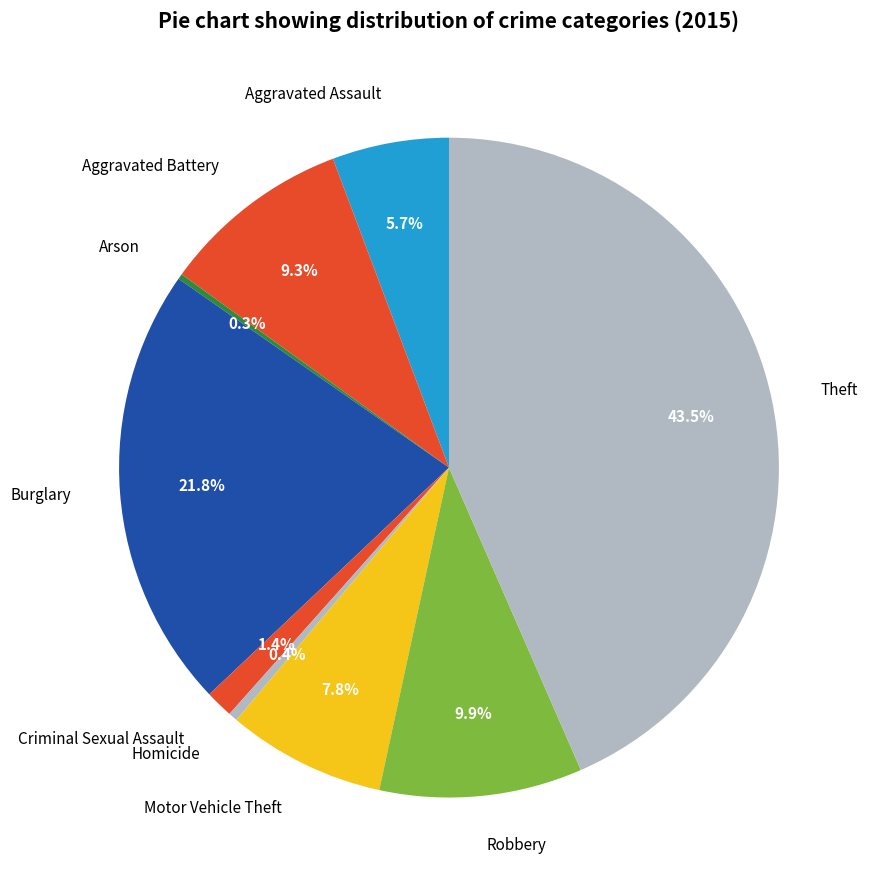

Is there any slice that represents more than half of the pie?

No